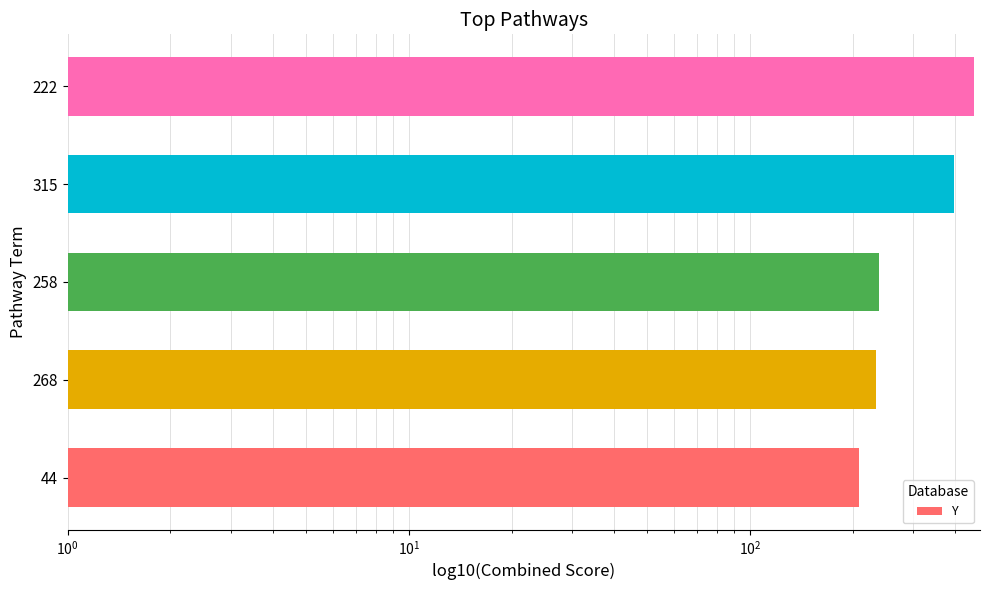

How many values are below 238?

2